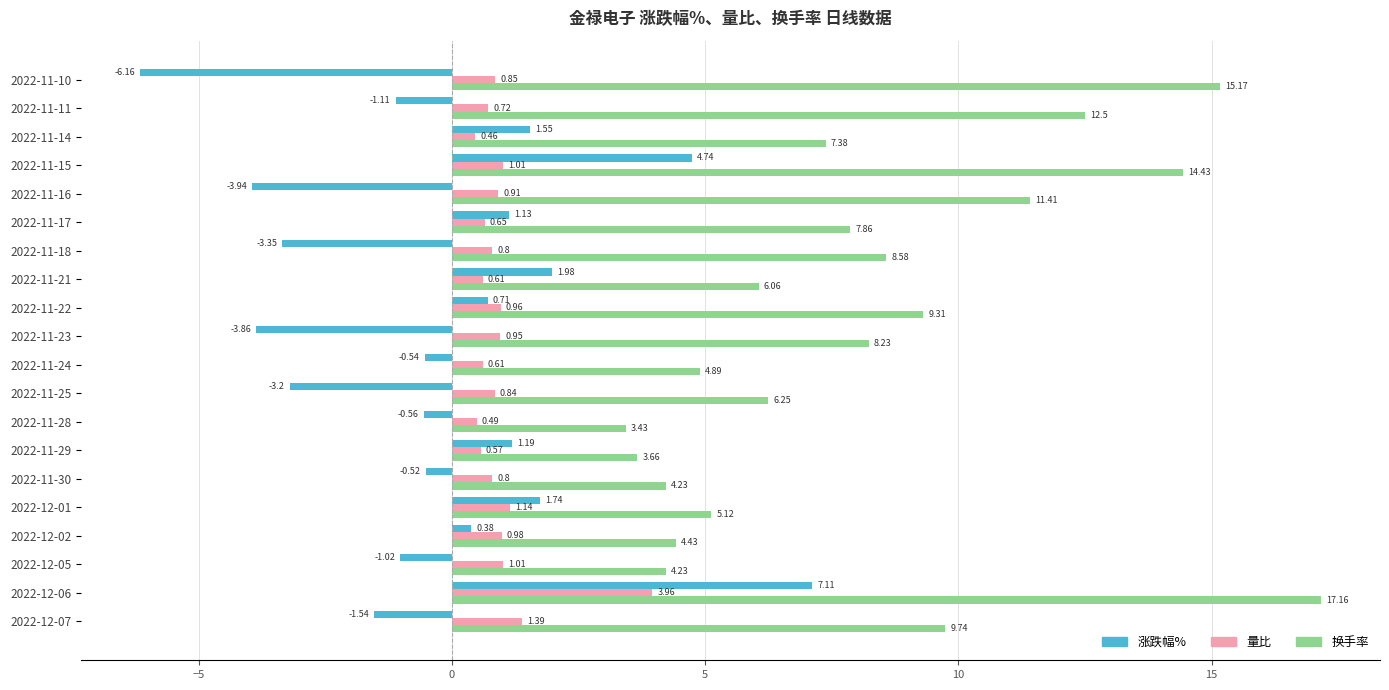

At which category is the sum across all series the highest?

2022-12-06